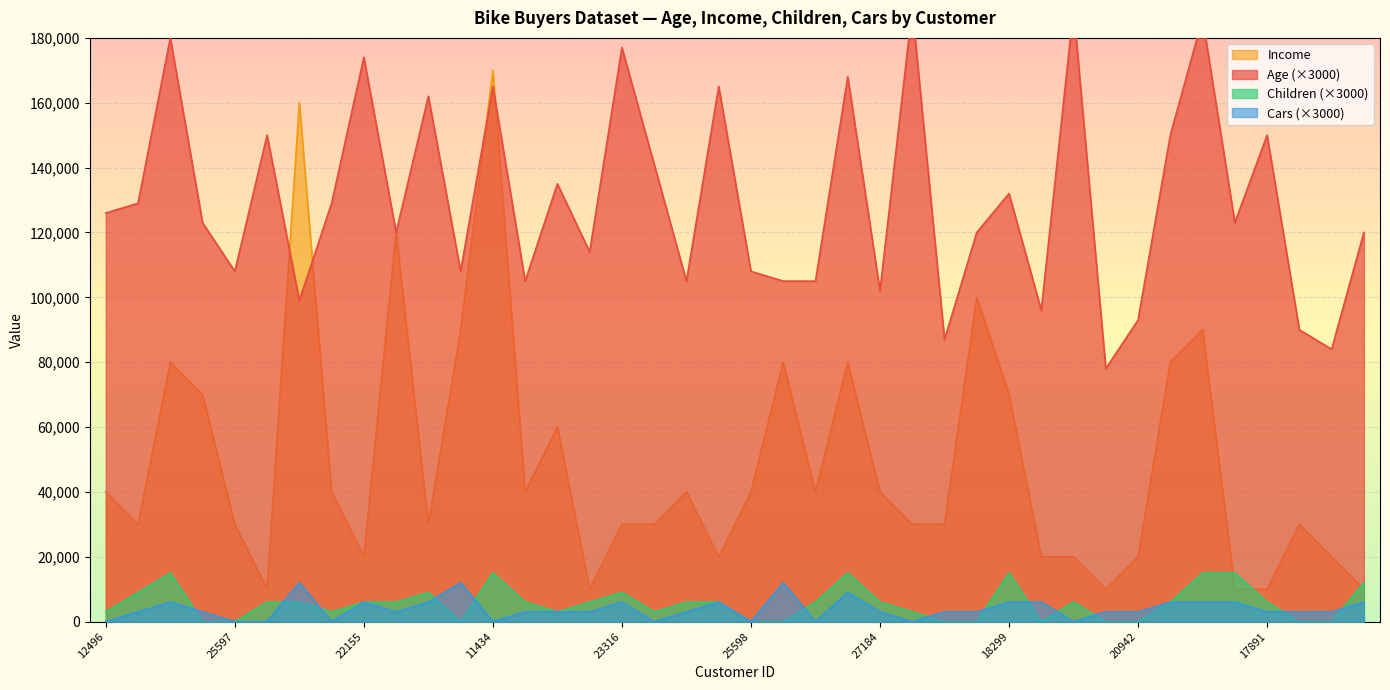

List the series in order of their peak value, highest first.

Age, Income, Children, Cars